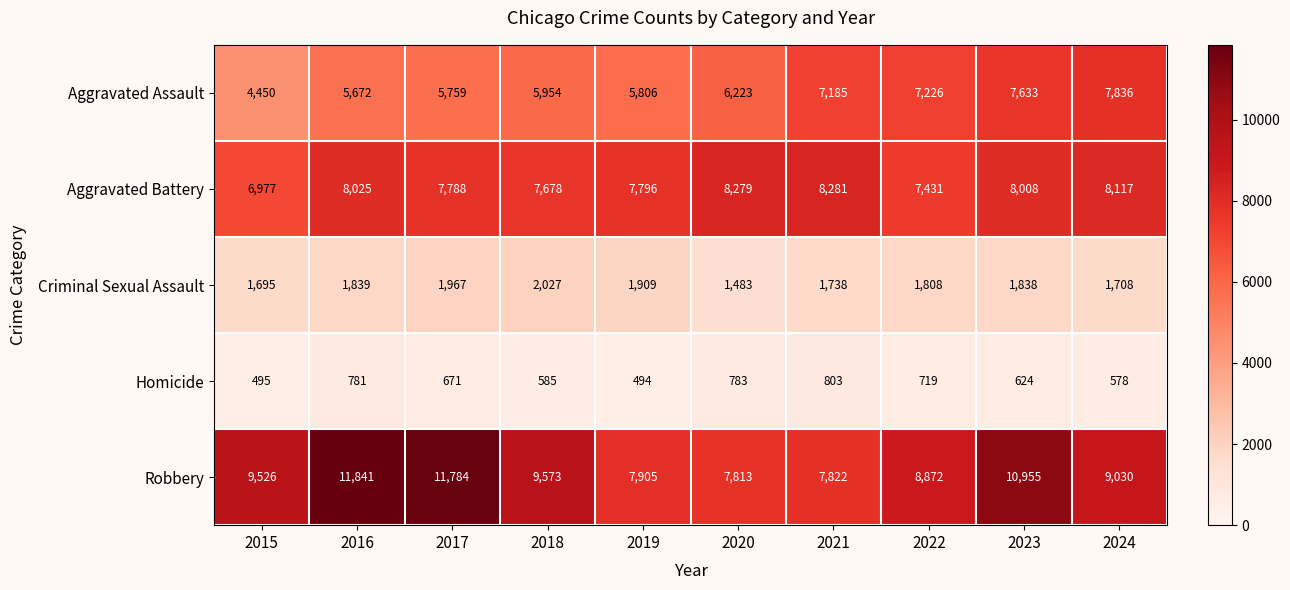

What is the maximum value for Homicide?

803